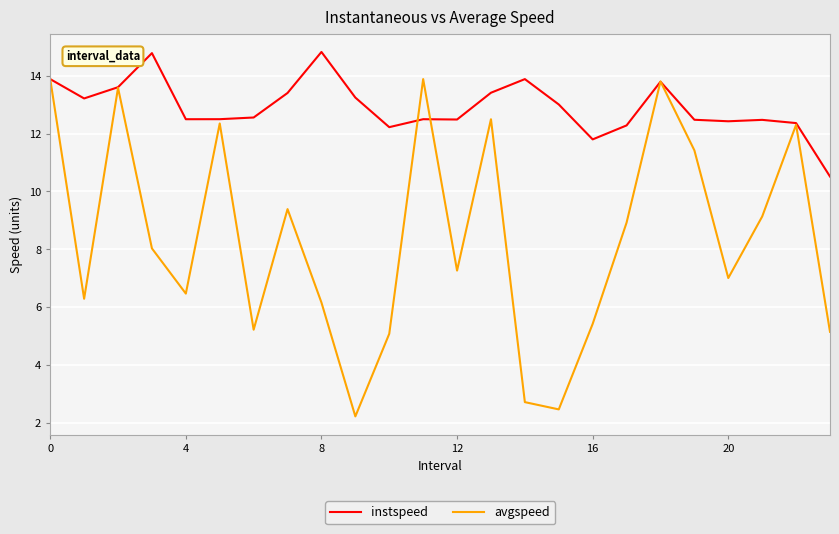

How many series are shown in this chart?

2